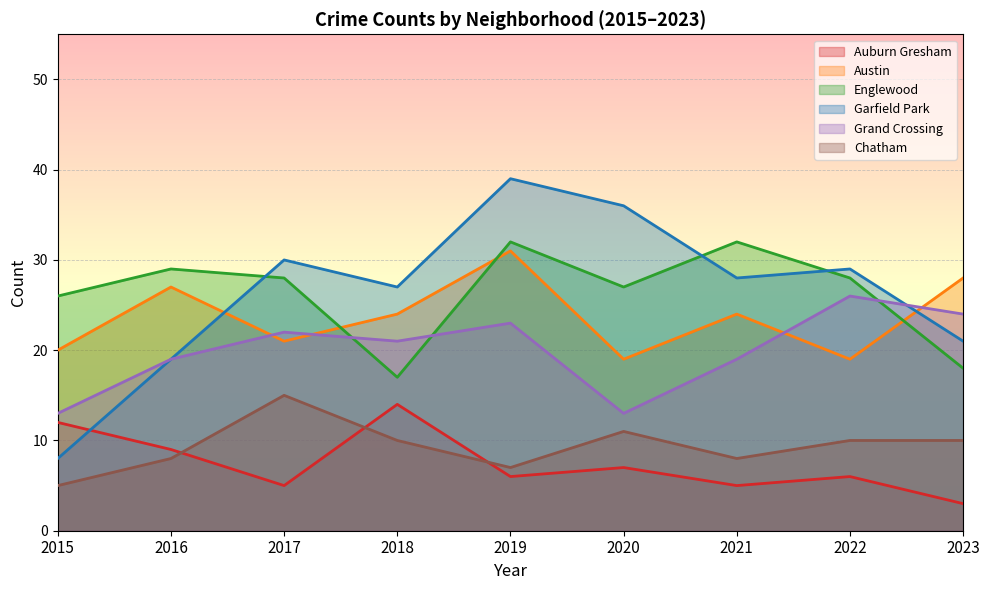

What is the maximum value shown in the chart?

39